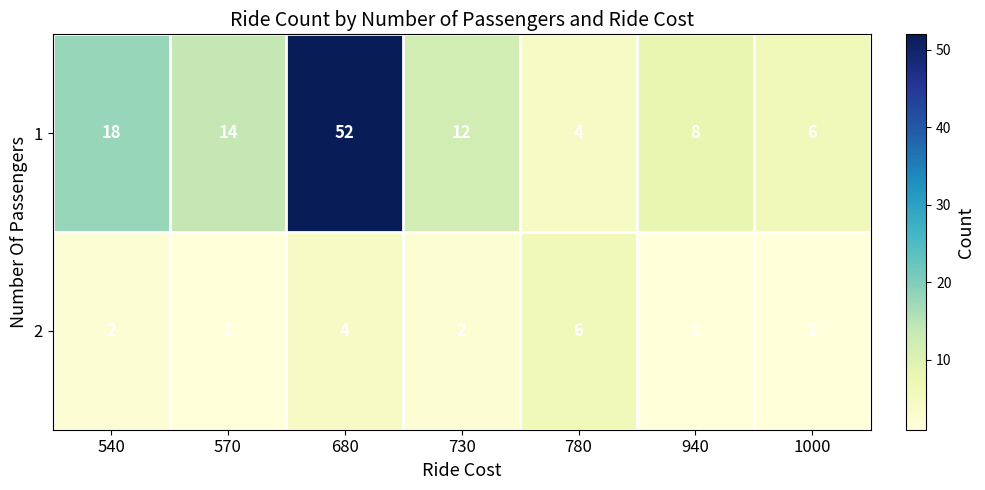

Where does the 1 series first go above 12?

540